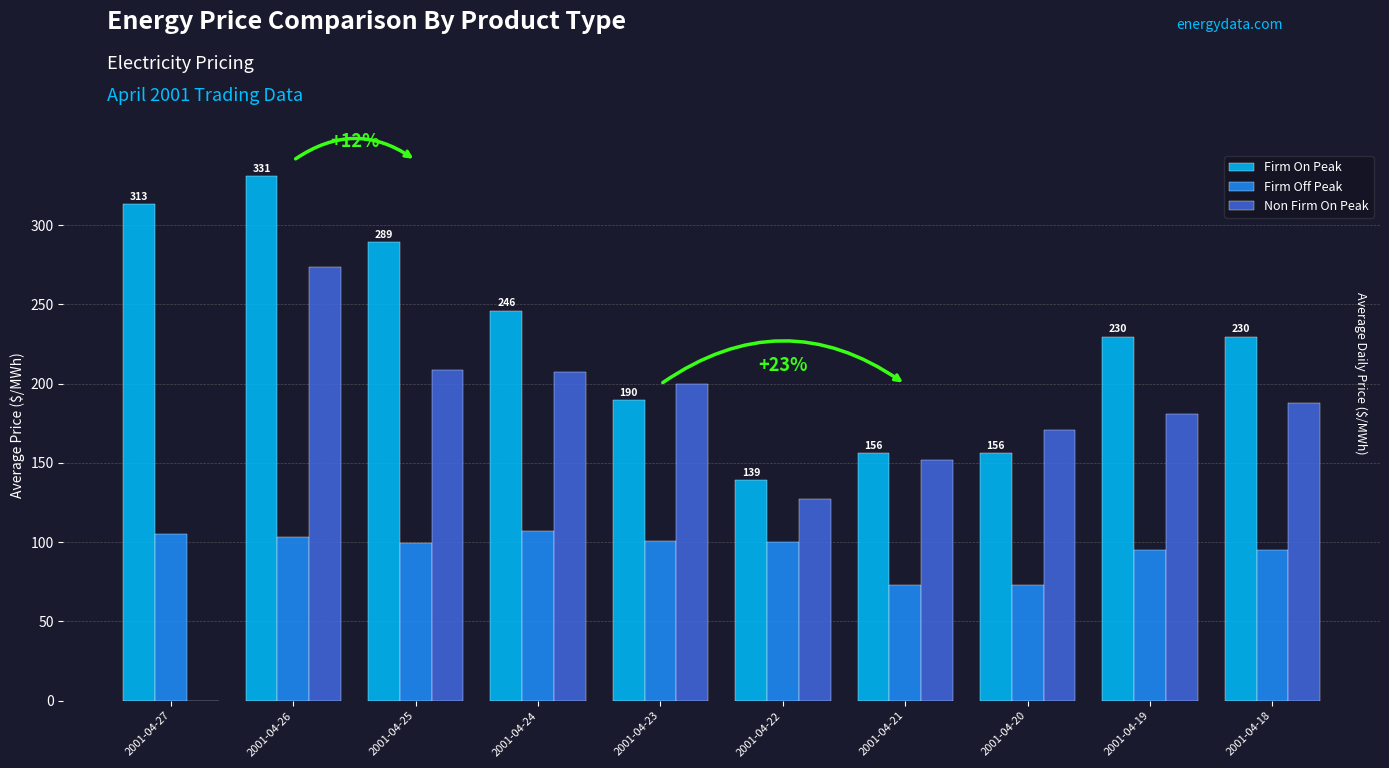

Which category has the highest value across all series?

2001-04-26